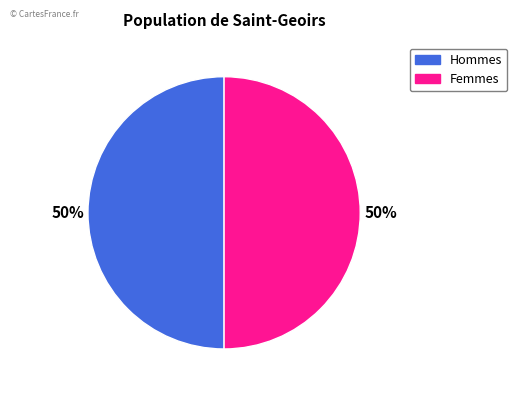

To the nearest percent, what is the average slice percentage?

50%